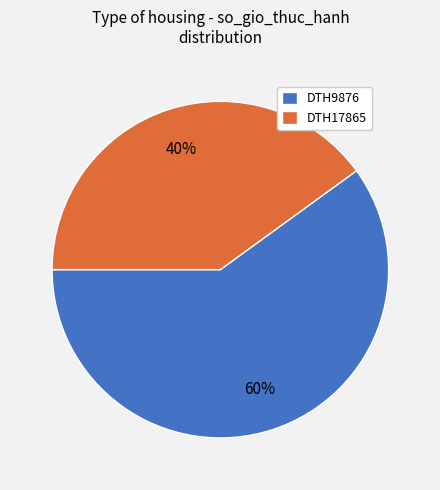

Approximately how many times larger is the value at DTH17865 compared to DTH9876?

0.7